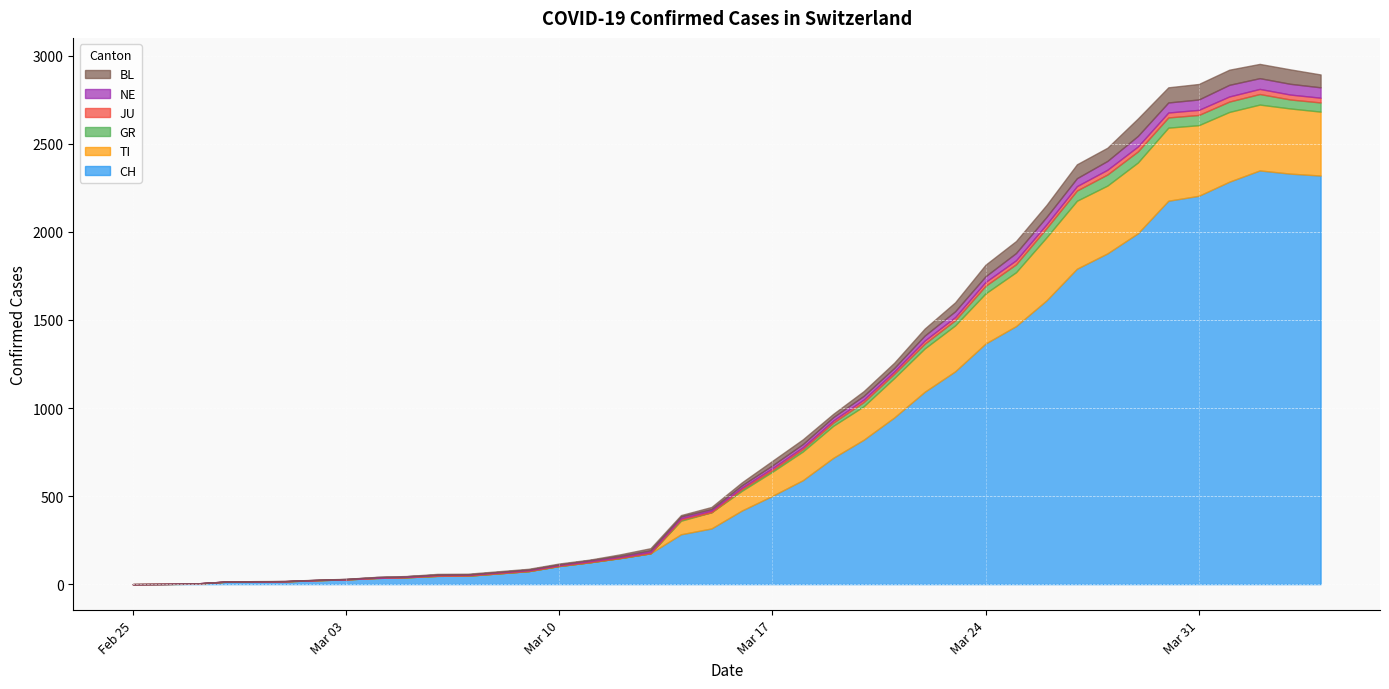

What is the value of the JU point at the 38th from the left?

29